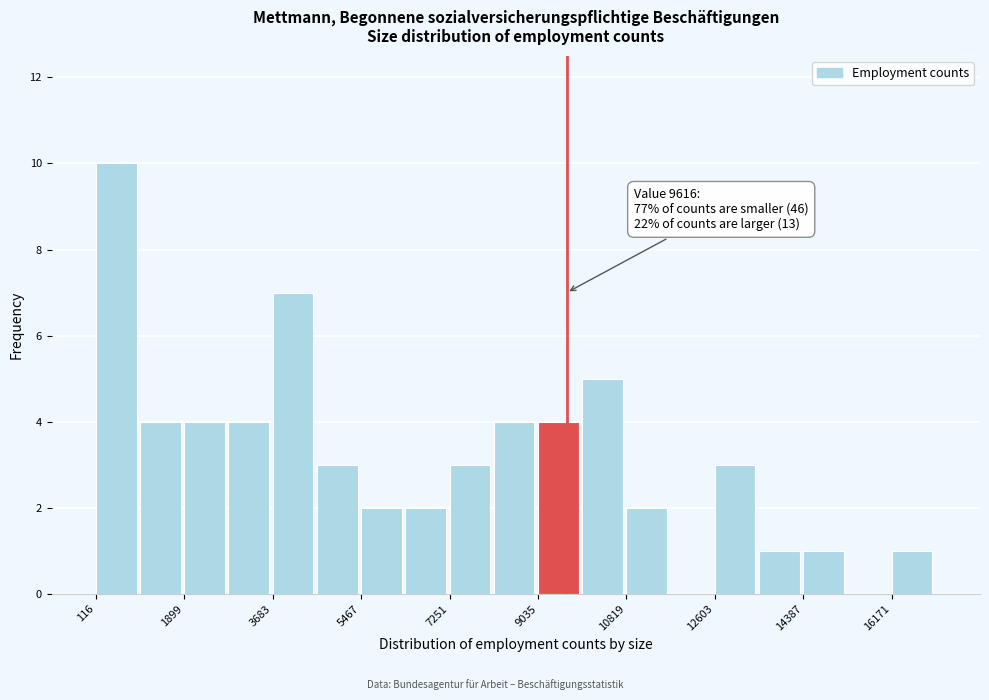

Over which range of the x-axis is the bar tallest?

200 to 1000